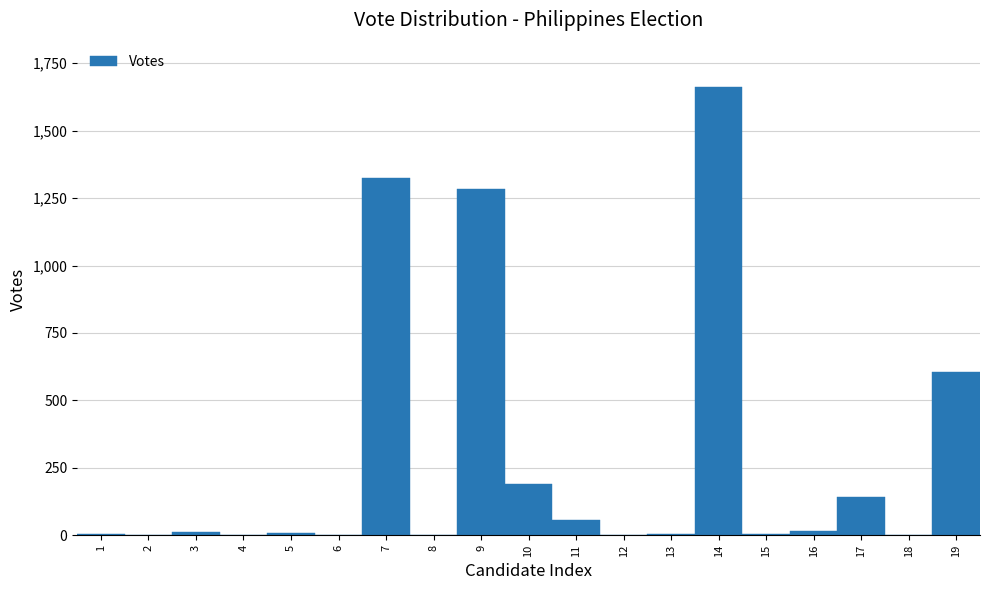

What is the maximum value shown in the chart?

1660